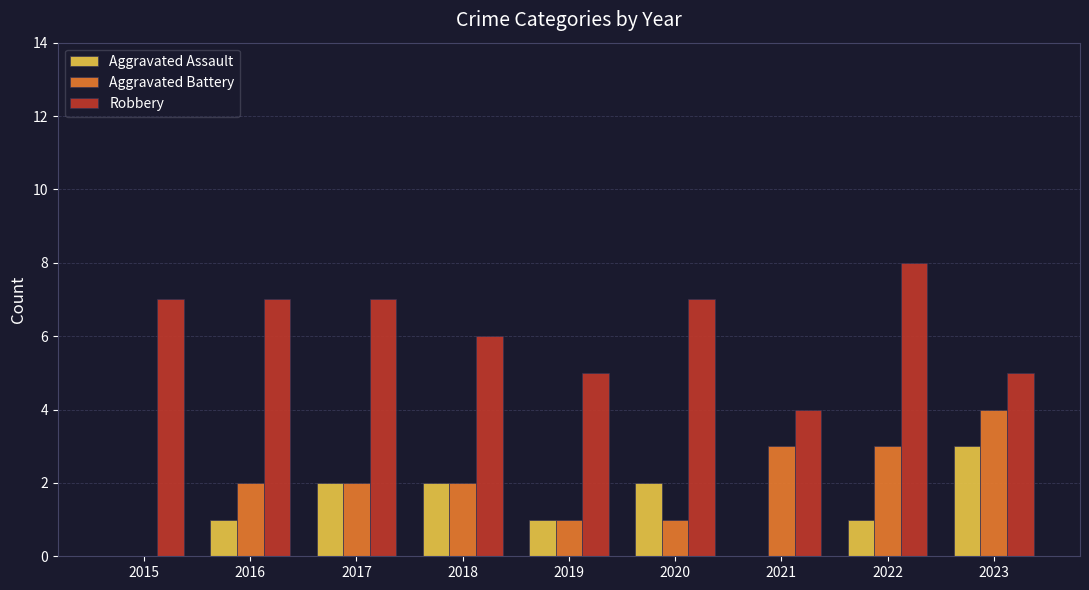

Between 2021 and 2023, which series saw the biggest shift?

Aggravated Assault